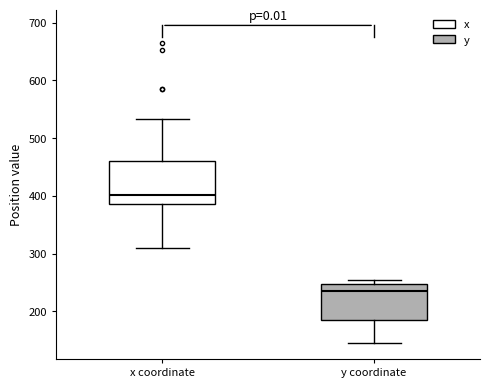

Reading left to right, read every box against the y-axis: the position of its median line, the range the box covers, and the ends of its whiskers. The values are not printed on the chart, so give them approximately, as read against the axis.

x coordinate: median 400, box 390 to 460, whiskers 310 to 530
y coordinate: median 240, box 190 to 250, whiskers 150 to 250 (just above the box's upper edge)